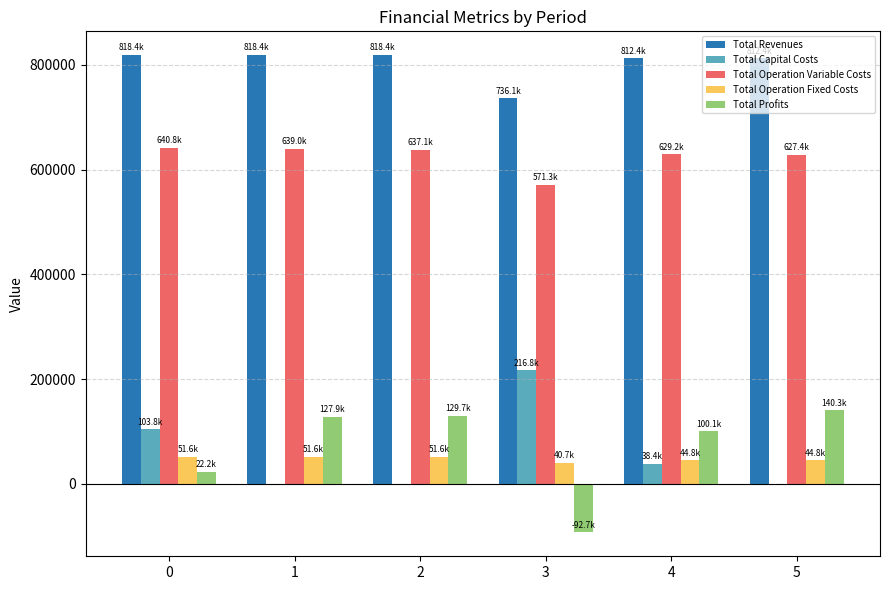

Which series has the widest spread of values?

Total Profits